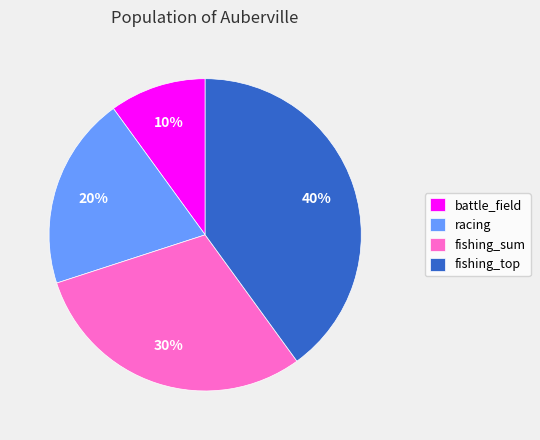

Rank the categories by value from highest to lowest.

fishing_top, fishing_sum, racing, battle_field